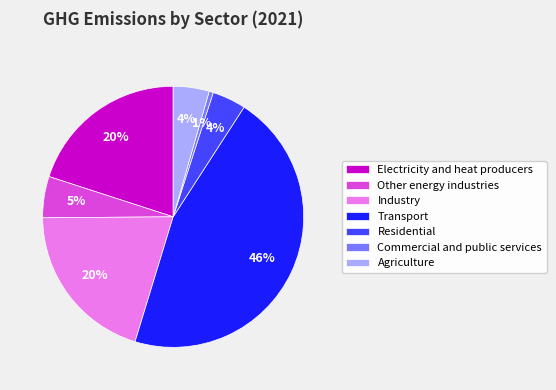

How many segments does this pie chart have?

7